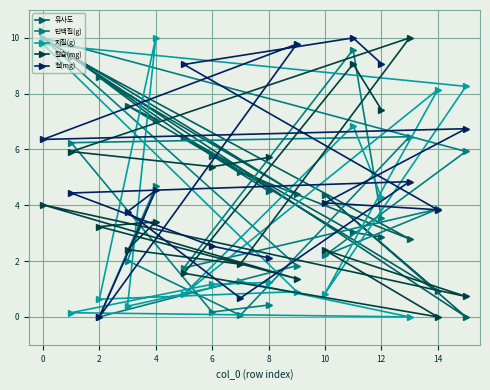

How many lines are shown in the chart?

5